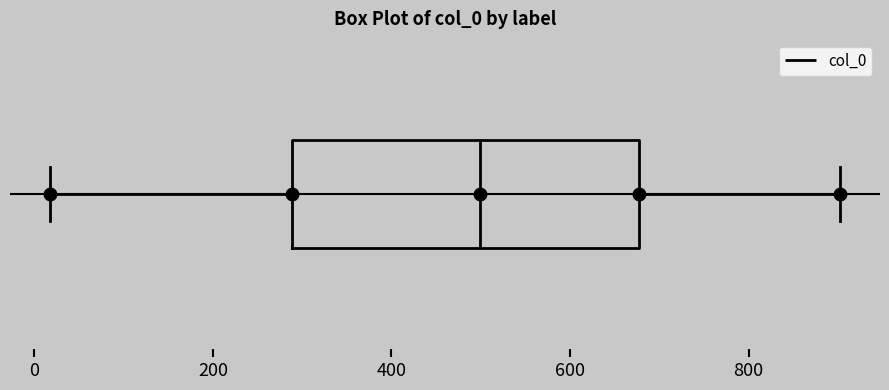

Where is the left edge of the box on the x-axis? The values are not printed on the chart, so give them approximately, as read against the axis.

280